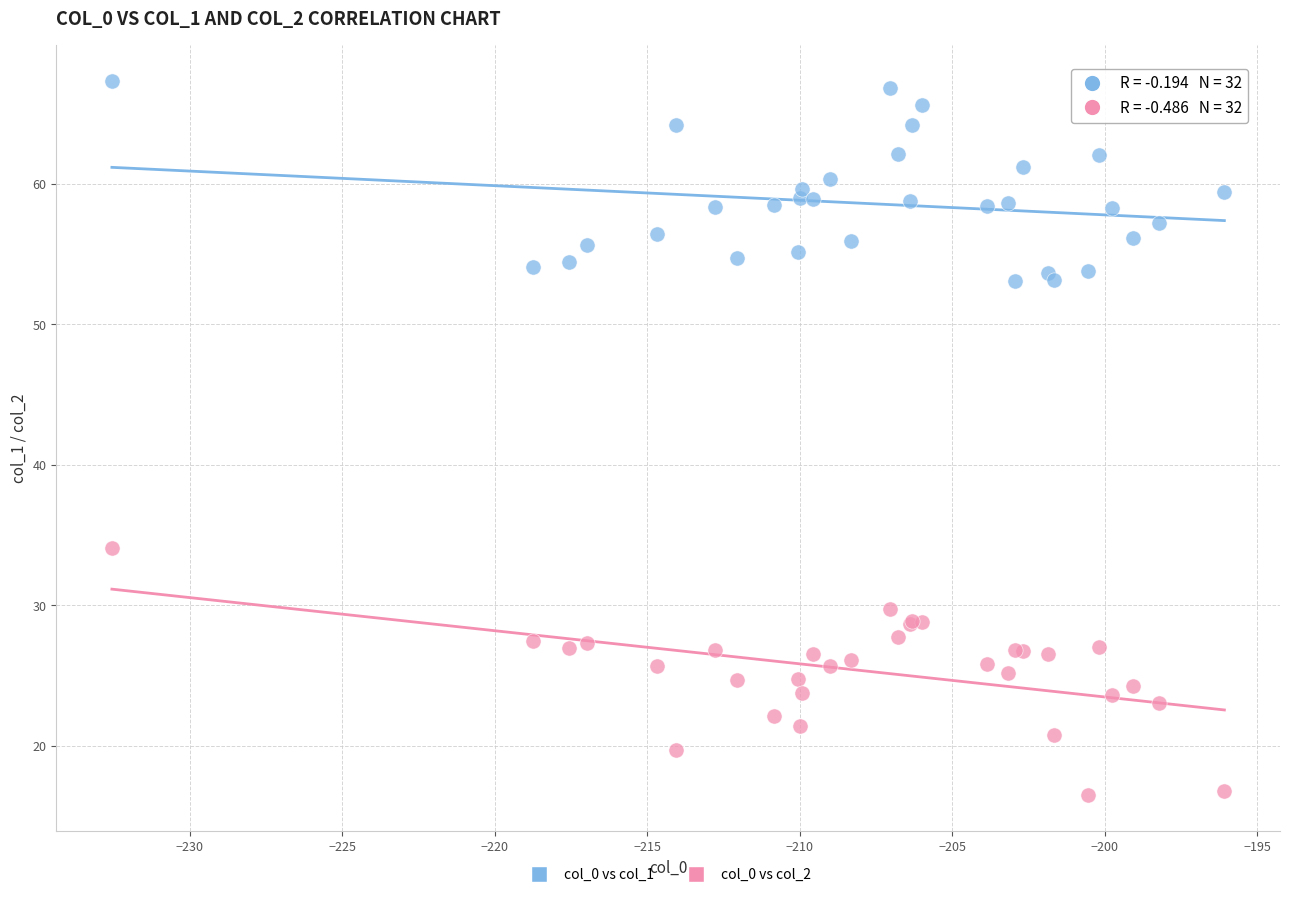

Which series reaches the maximum Y coordinate?

col_0 vs col_1